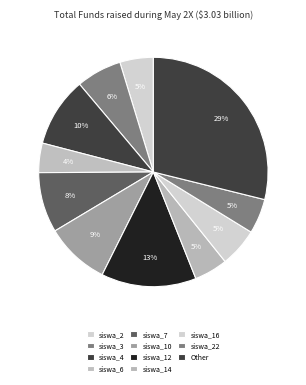

Count the number of slices in the pie.

11